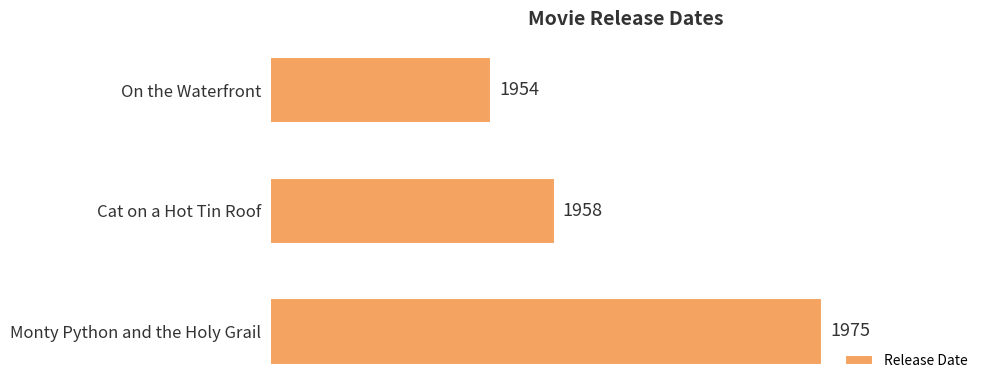

What is the sum of all values?

5887